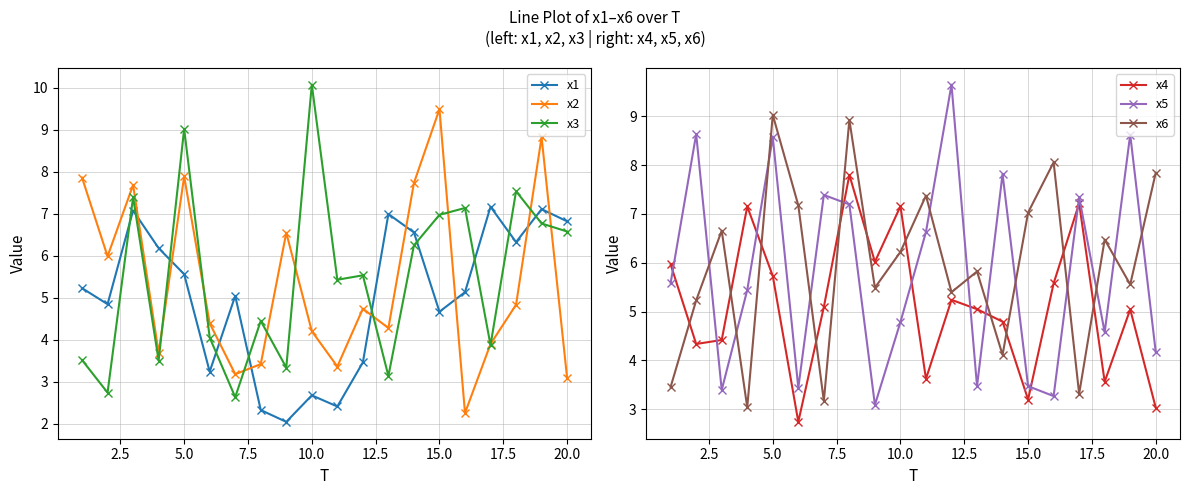

True or false: x3 has more than 1 interior local peaks.

True